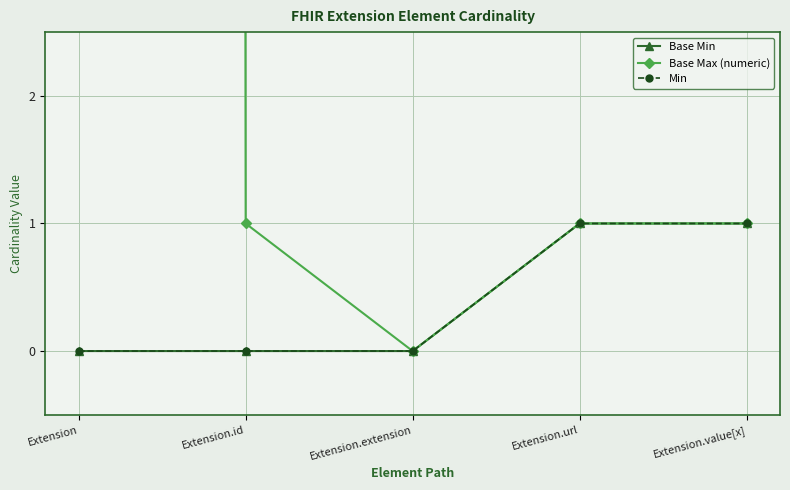

Count the Base Min values in the range 0 to 1.

5